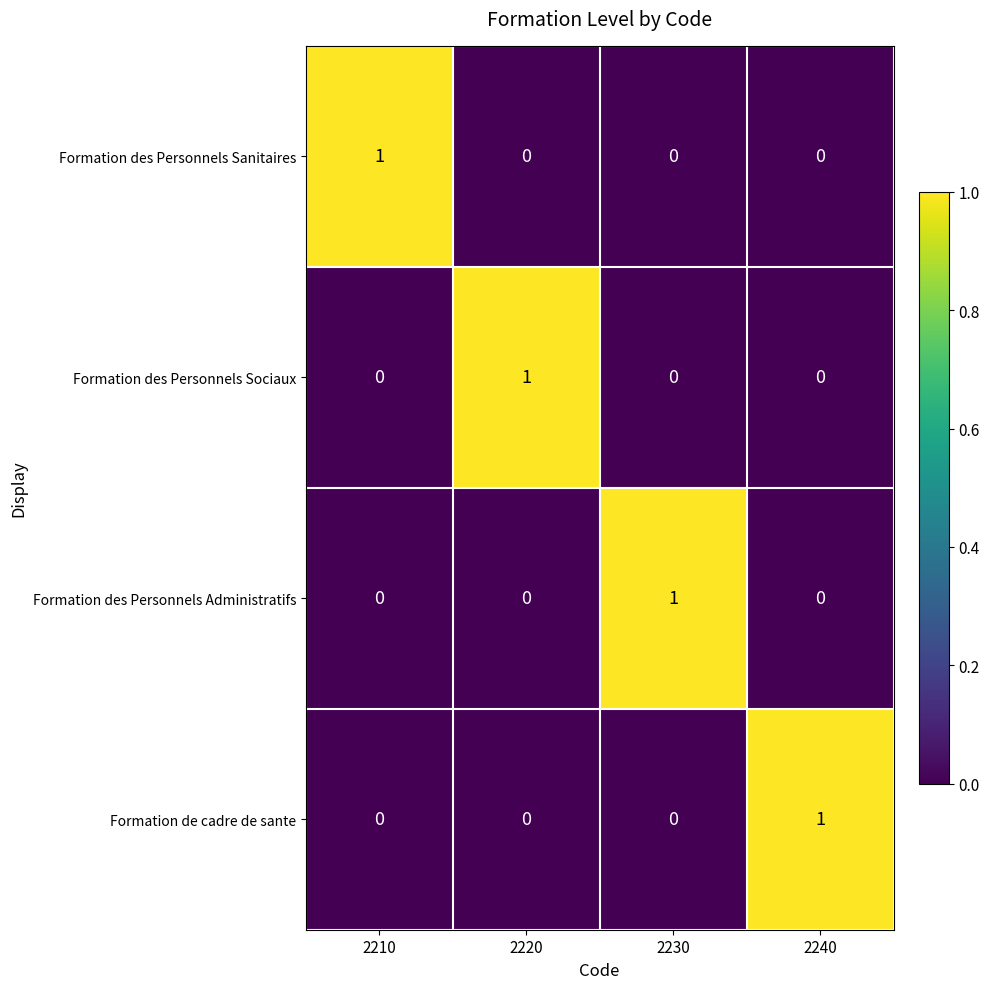

The value of Formation des Personnels Sanitaires at 2210 is 1. True or false?

True